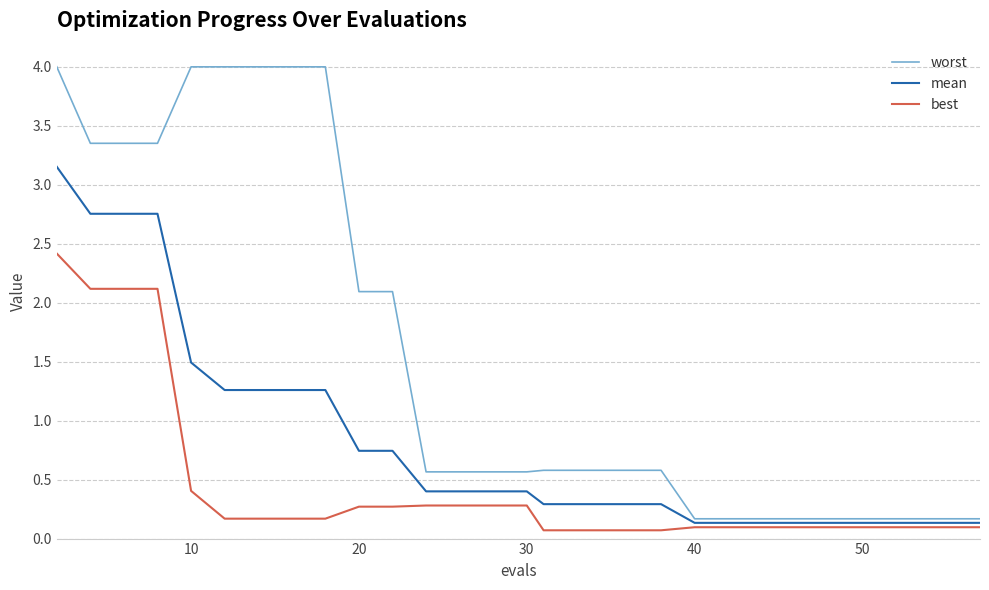

At how many categories does at least one series exceed 1?

11